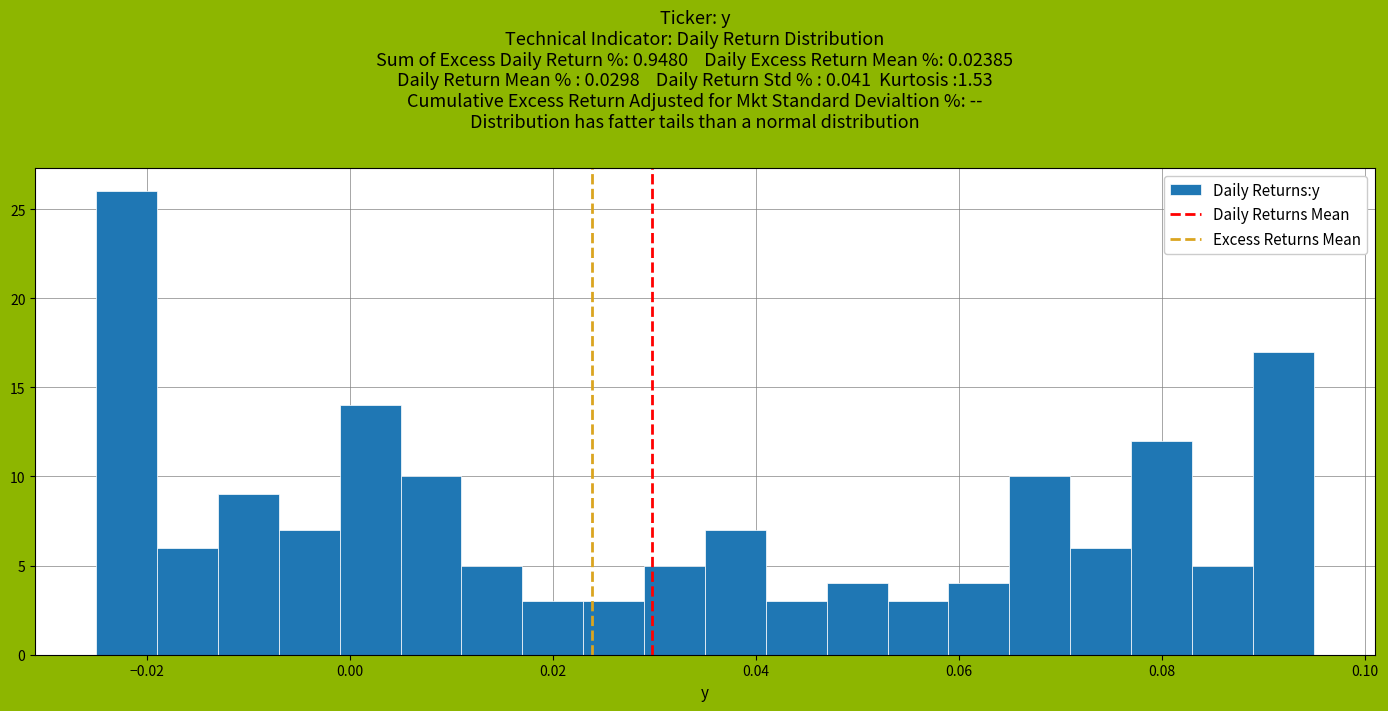

Around what value on the x-axis is the tallest bar? Give the approximate position of its centre, as read against the axis.

-0.022